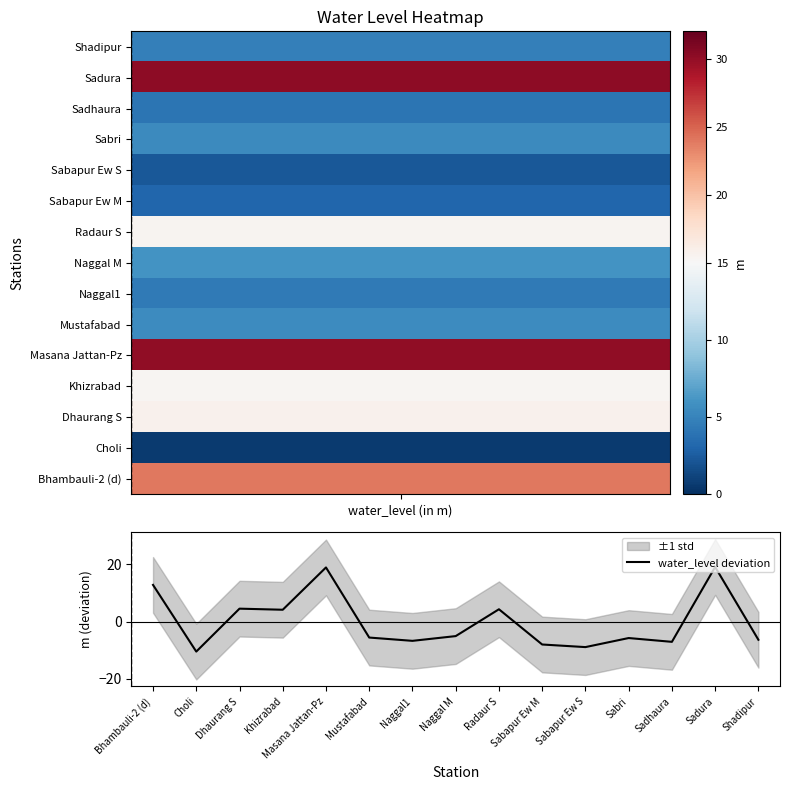

Reading left to right, transcribe all the data shown in this chart.

12.8	-10.5	4.5	4.2	19.0	-5.6	-6.7	-5.1	4.3	-8.0	-8.9	-5.7	-7.1	19.1	-6.3